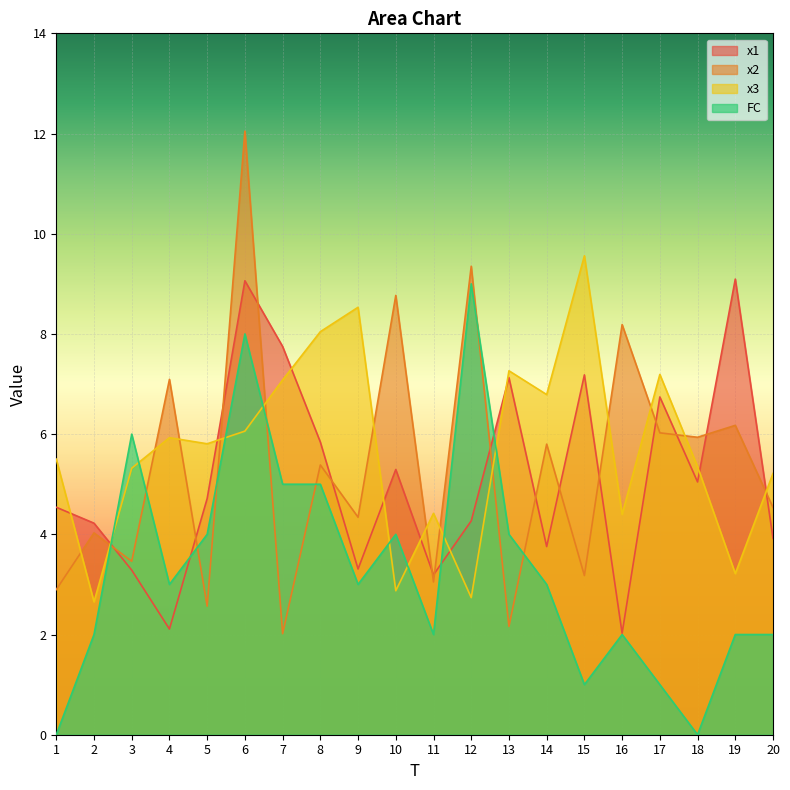

Between which two adjacent categories do x1 and FC first intersect?

2 and 3